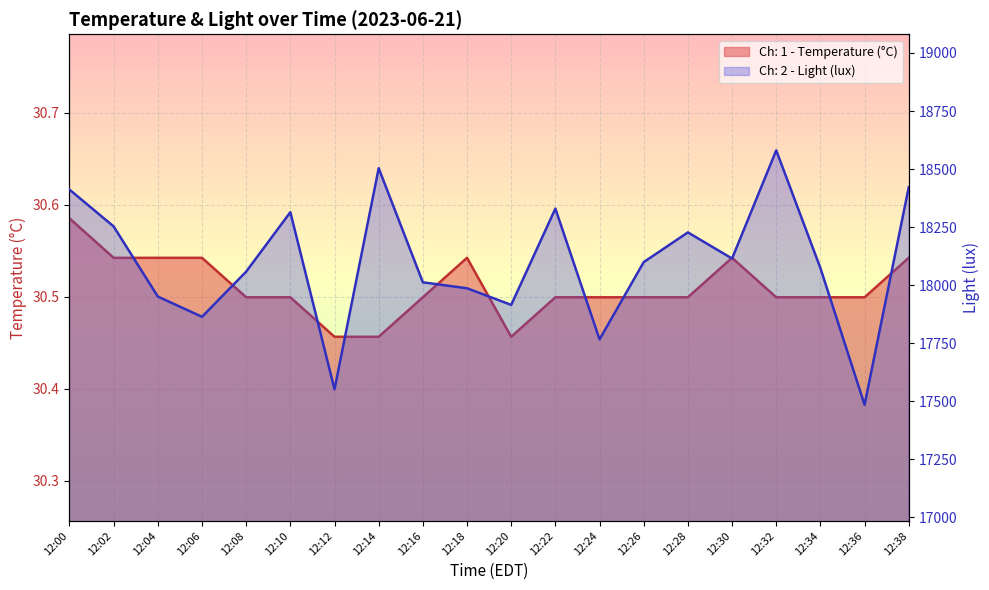

Rank the series by their average value, from lowest to highest.

Ch: 1 - Temperature (°C), Ch: 2 - Light (lux)